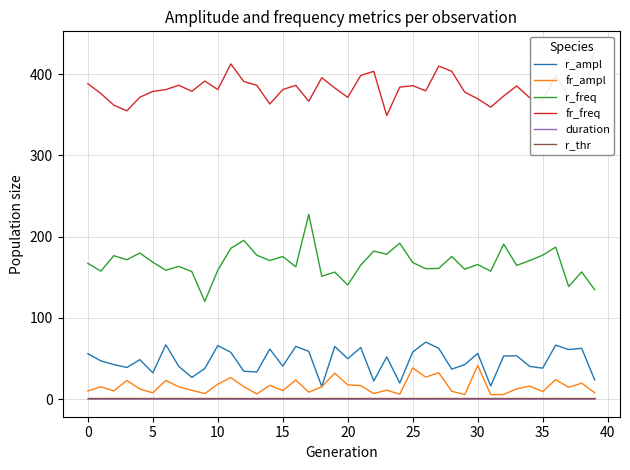

At how many categories does at least one series exceed 155?

40